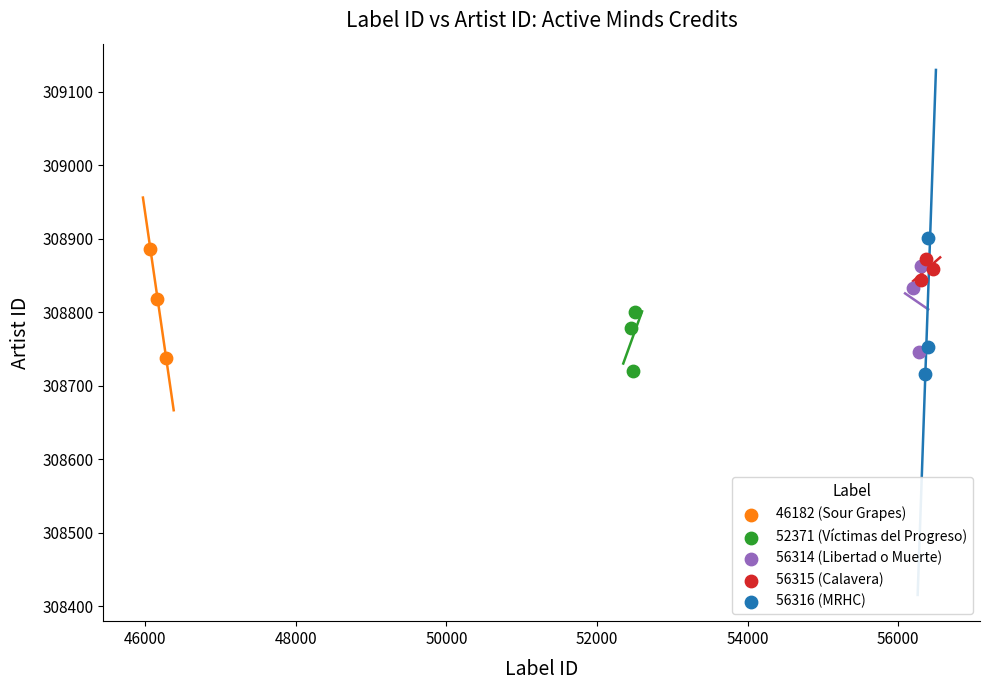

Which series has the widest spread of Y values?

56316 (MRHC)